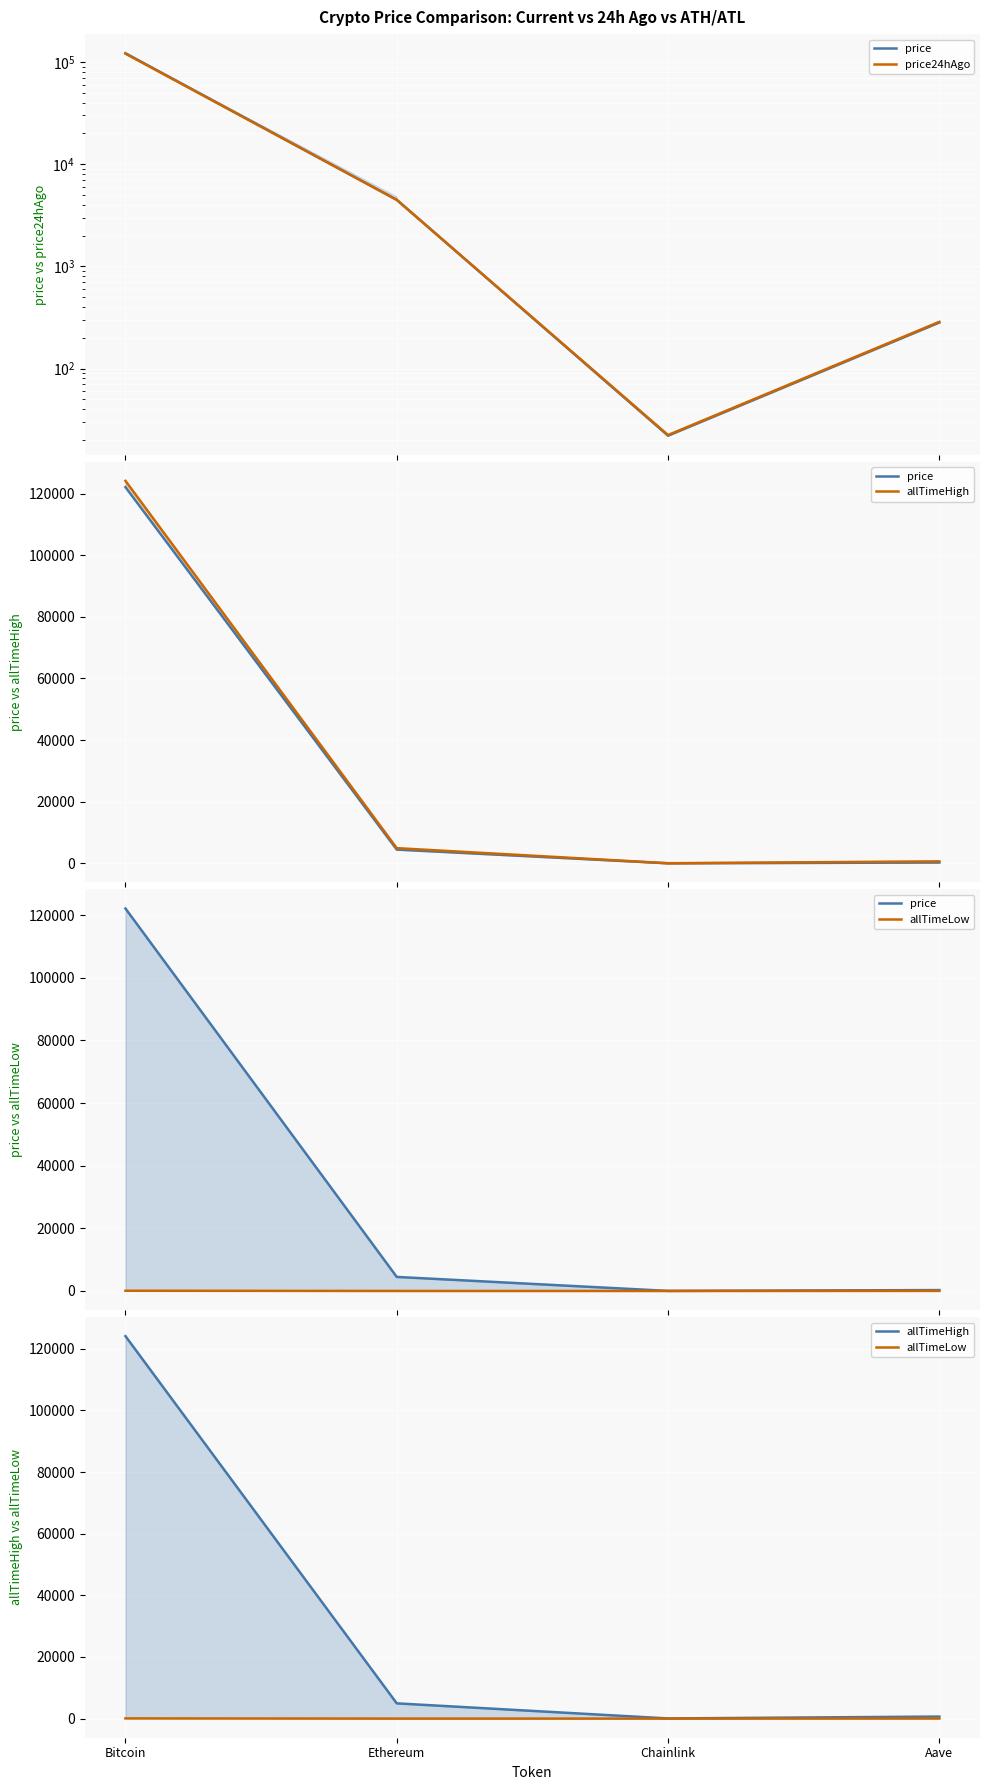

Reading left to right, transcribe all the data shown in this chart.

price: 122093.0	4481.0	22.0	282.1
price24hAgo: 120890.0	4484.6	22.3	286.3
allTimeHigh: 124128.0	4946.1	52.7	661.7
allTimeLow: 67.8	0.4	0.1	26.0